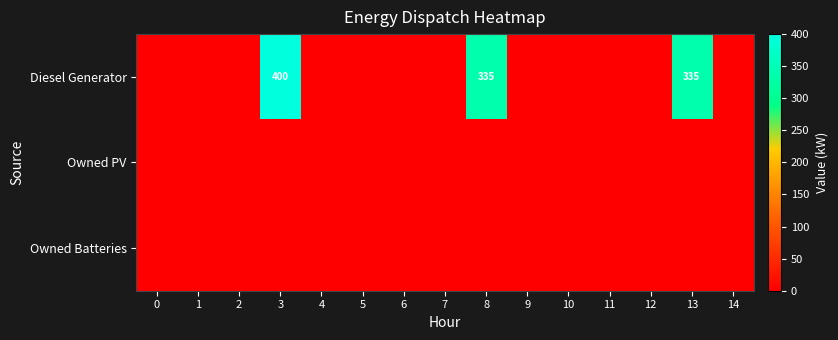

Which series has the largest total across all categories?

Diesel Generator